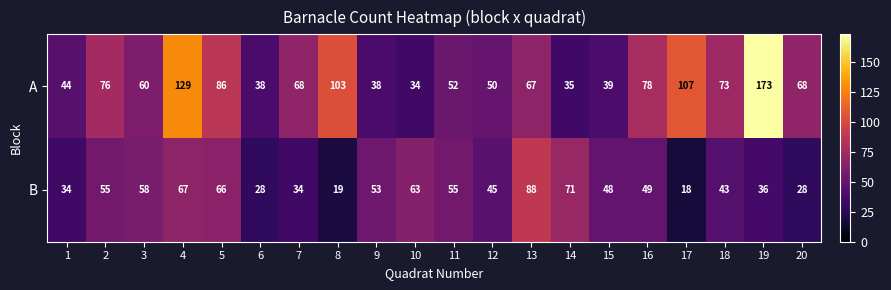

What is the difference between the maximum and minimum values in the A series?

139